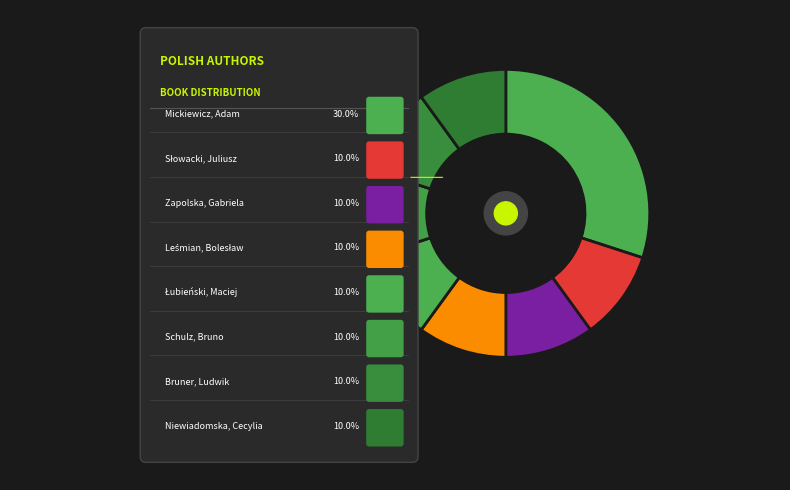

Which category has the smallest portion of the pie?

Słowacki, Juliusz